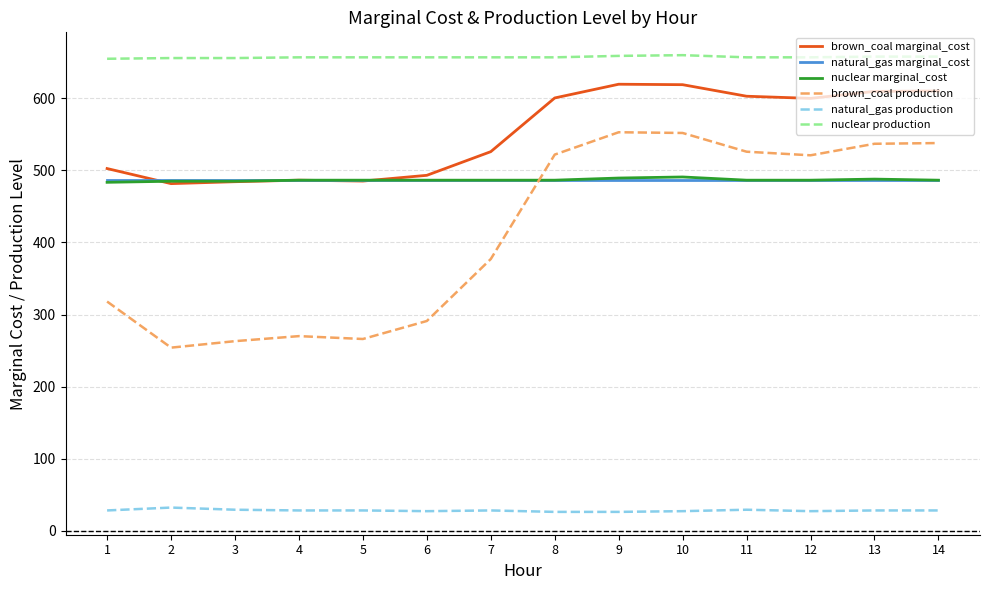

Which category has the lowest value in the brown_coal production series?

2